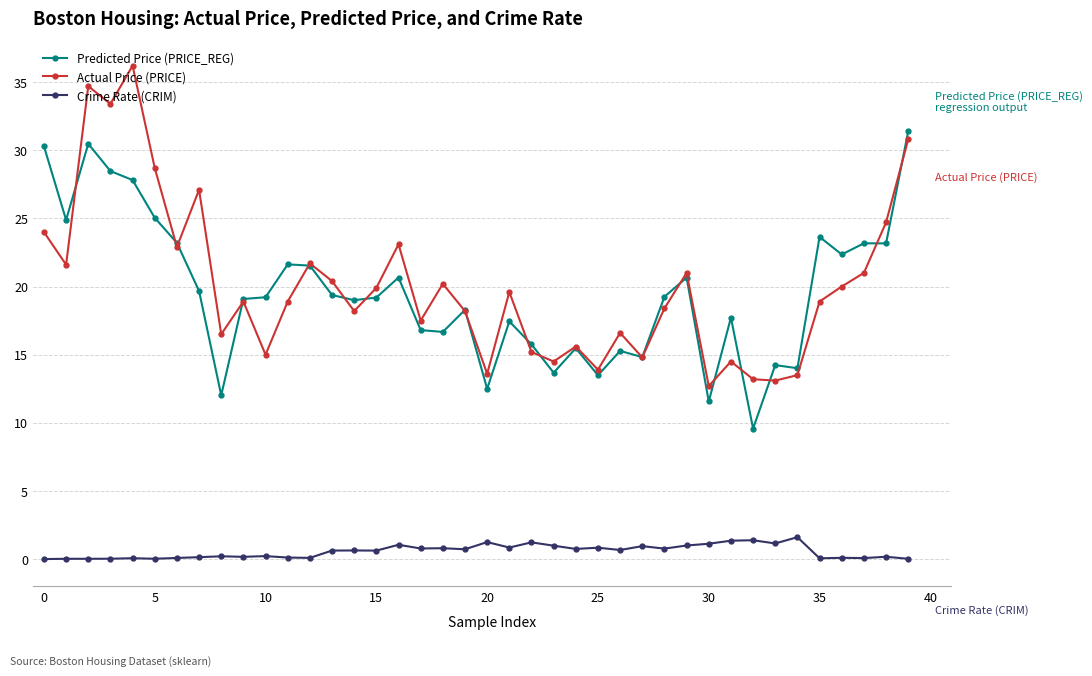

Rank the series by their maximum value, from lowest to highest.

Crime Rate (CRIM), Predicted Price (PRICE_REG), Actual Price (PRICE)